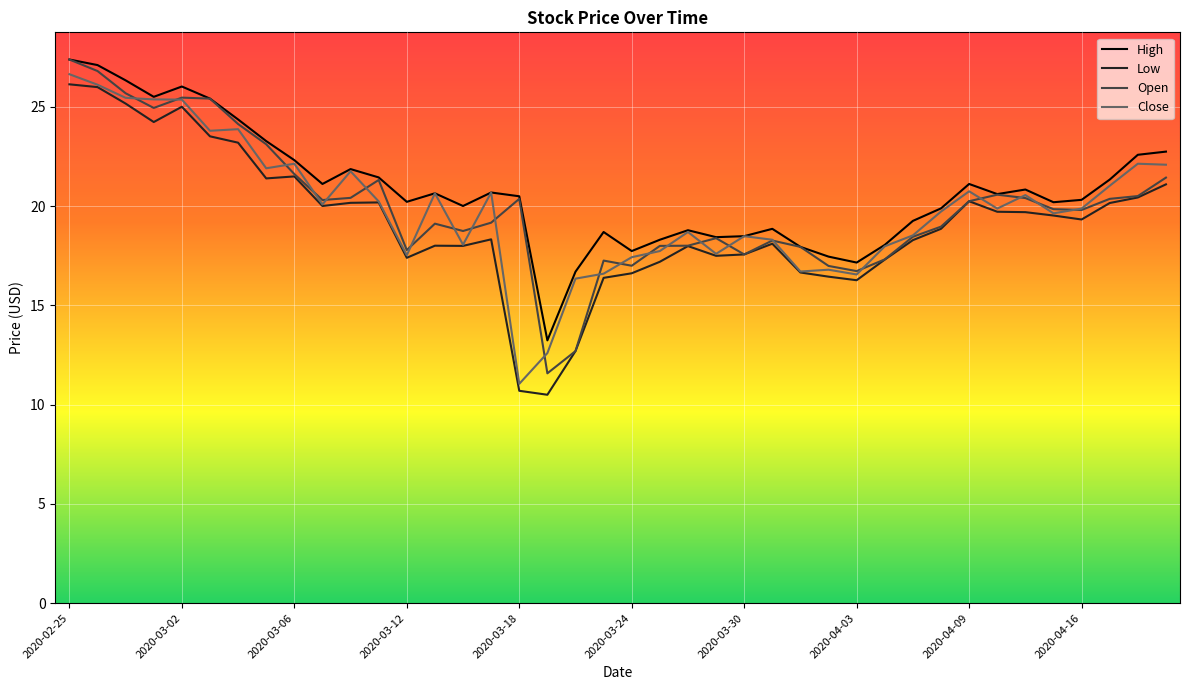

What is the maximum value shown in the chart?

27.4